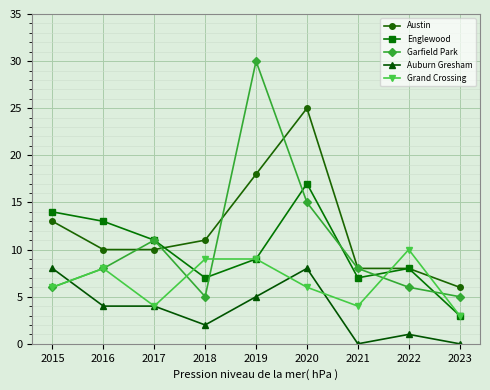

What is the difference between the second highest and second lowest values in the Grand Crossing series?

5